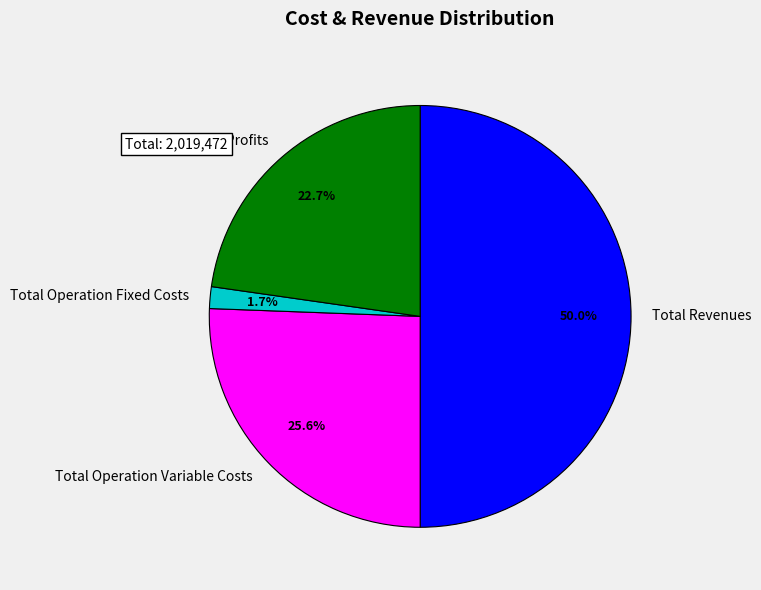

Count the number of slices in the pie.

4